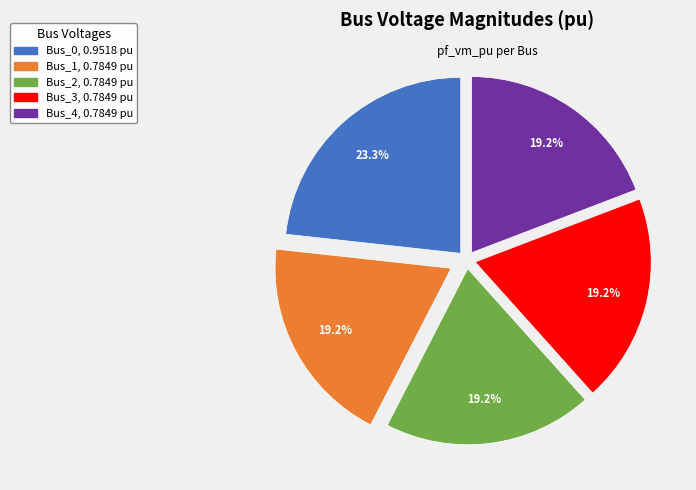

What portion of the pie excludes Bus_3?

80.8%